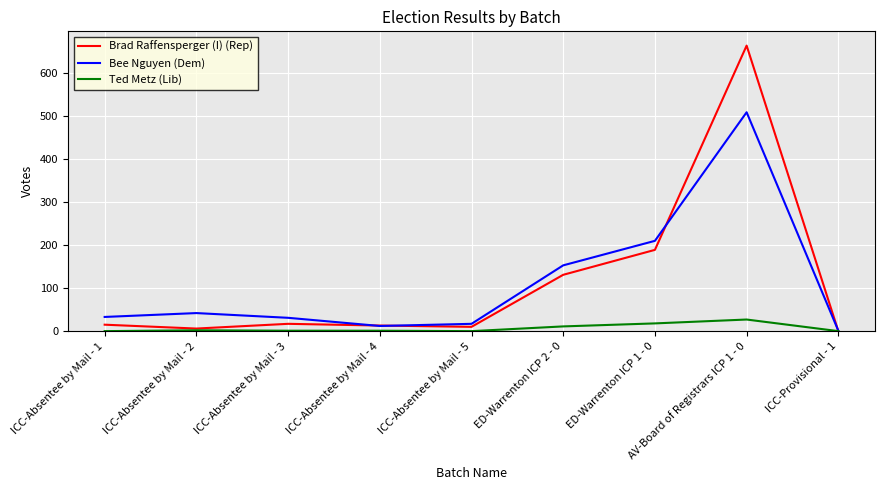

Where does the Ted Metz (Lib) series first go above 1?

ICC-Absentee by Mail - 2